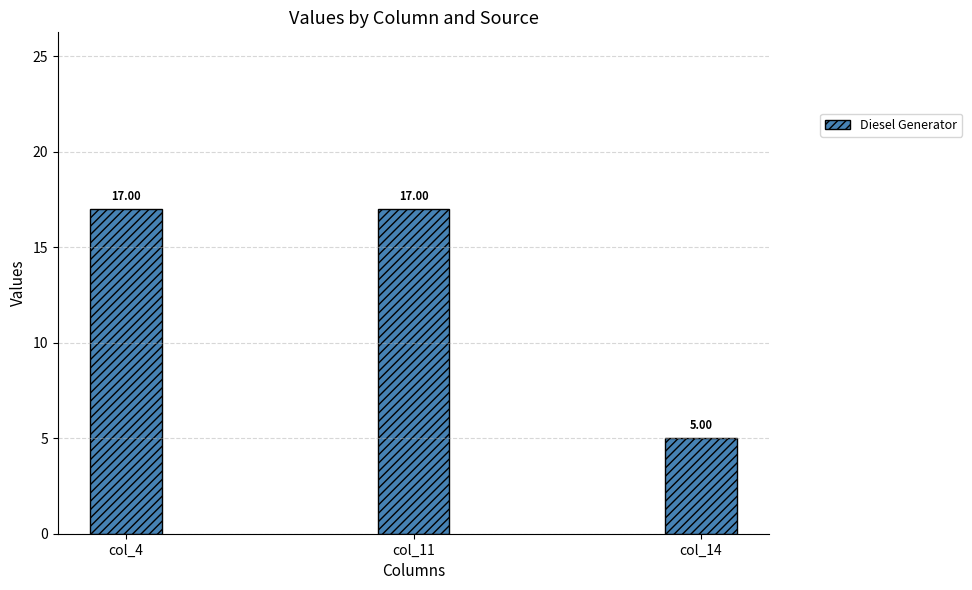

What is the ratio of the value at col_14 to the value at col_4?

0.3